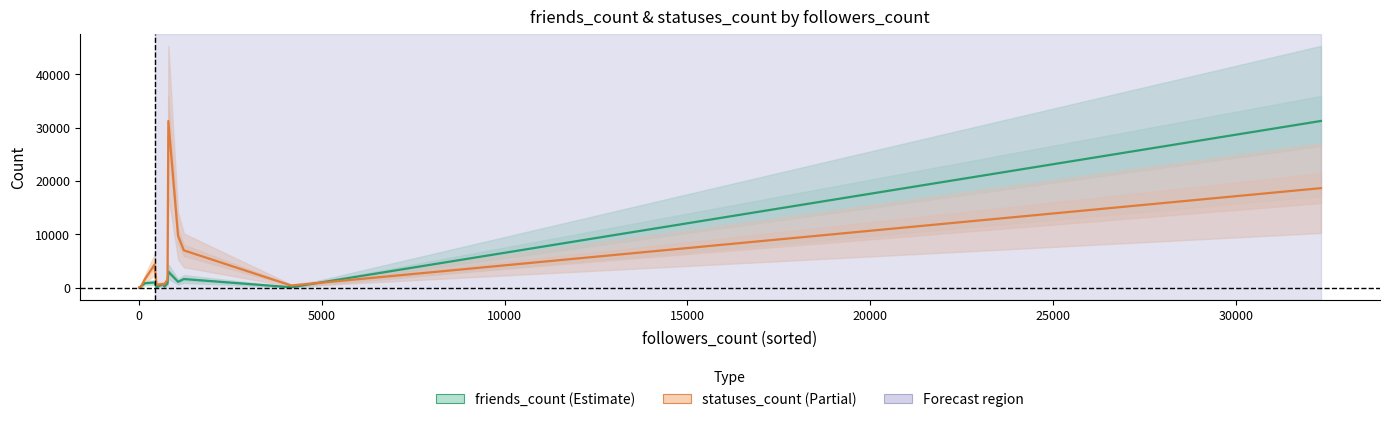

How many data points in statuses_count (norm) are above 673?

9